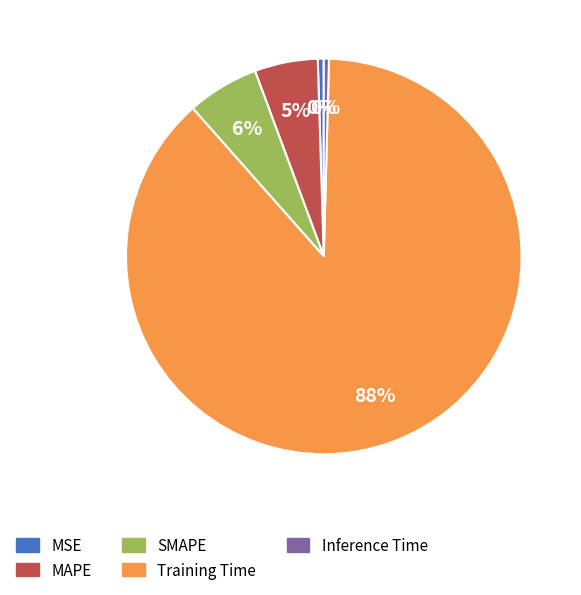

Is it true that Inference Time is 0% of the pie?

True